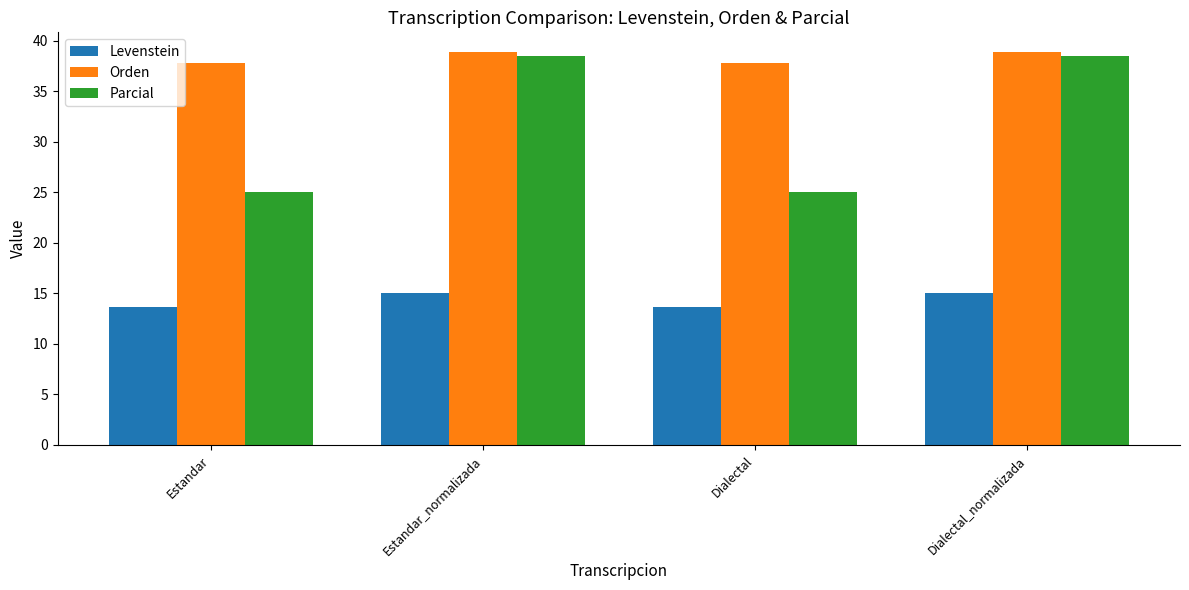

What is the maximum value for Parcial?

38.5